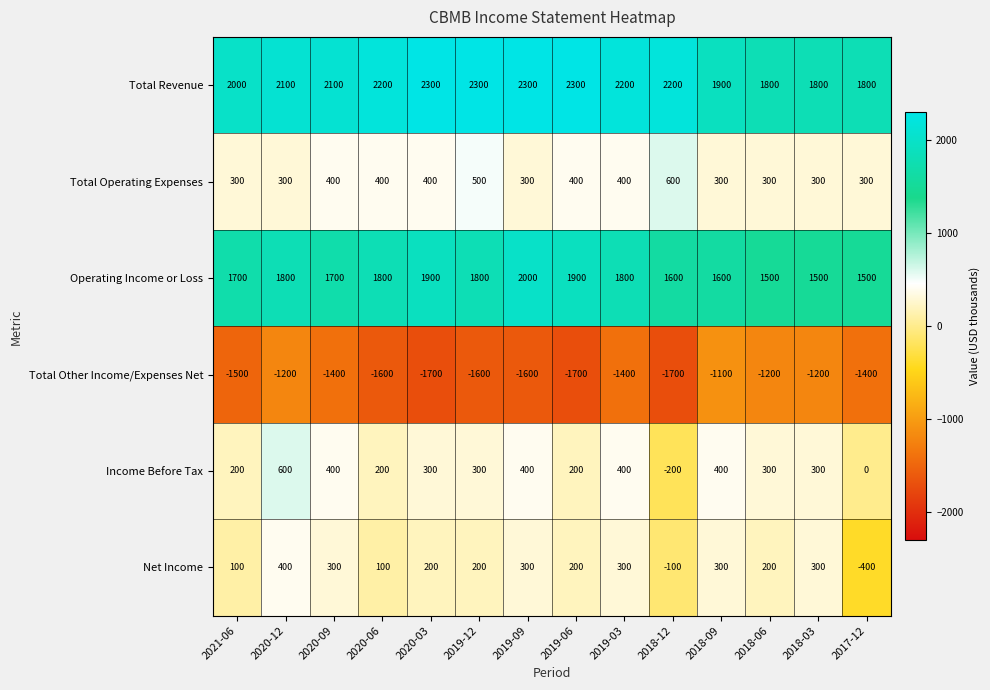

Count the Net Income values in the range 100 to 300.

11